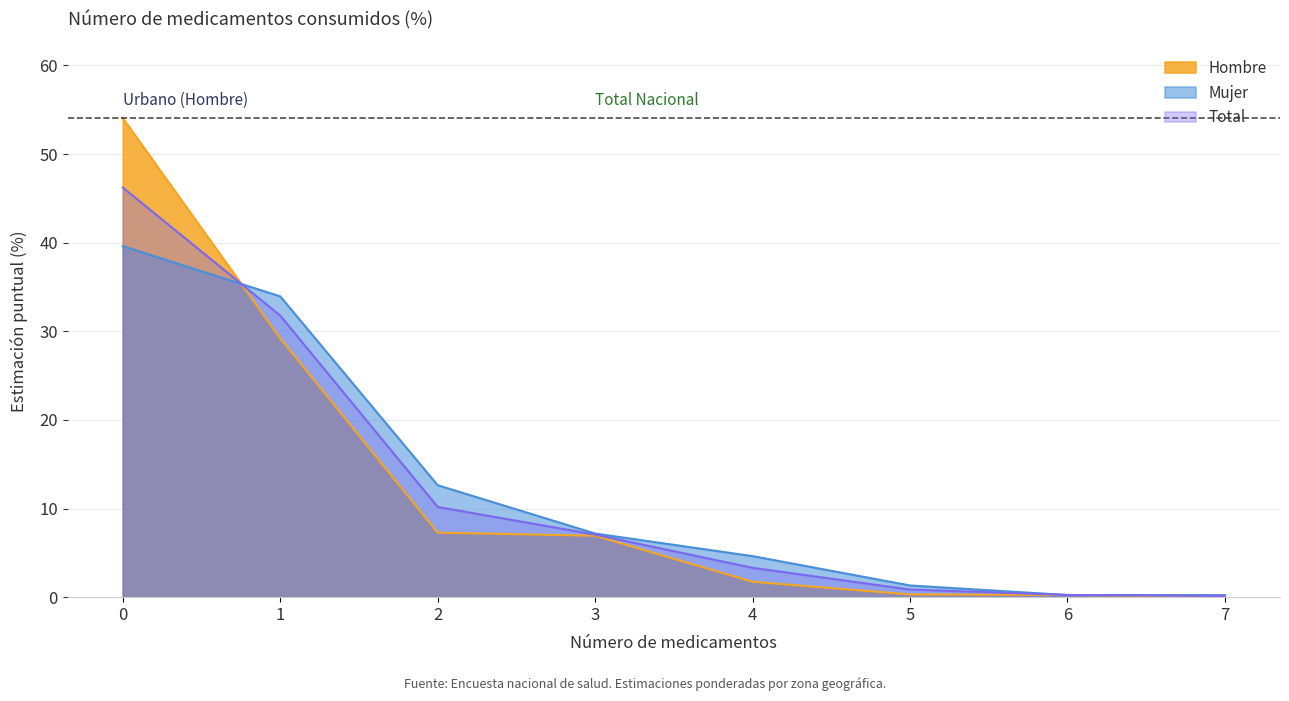

What is the difference between the Hombre values at 2 and 7?

7.3